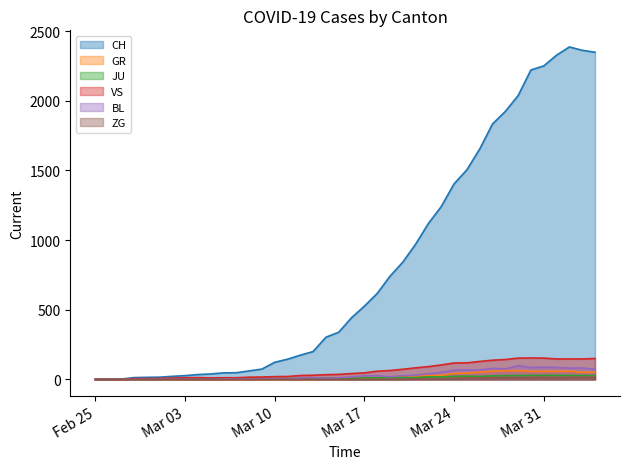

Which series has the largest range (max minus min)?

CH